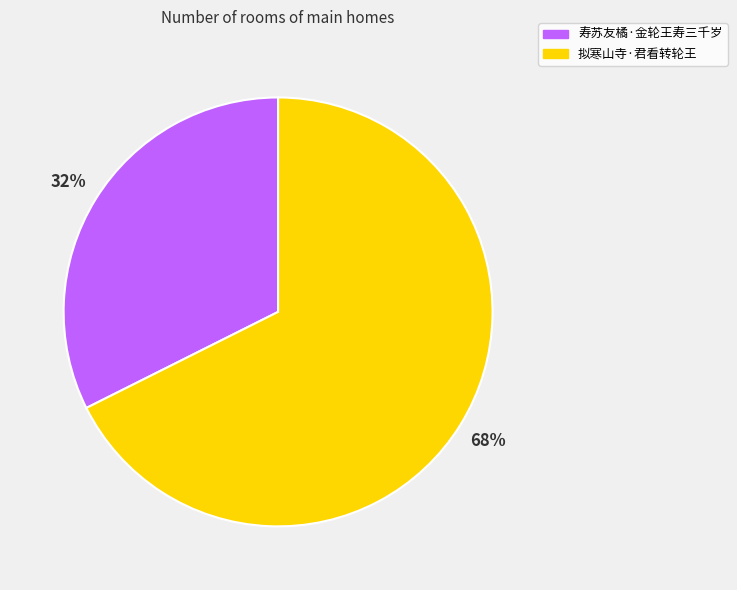

How many segments does this pie chart have?

2